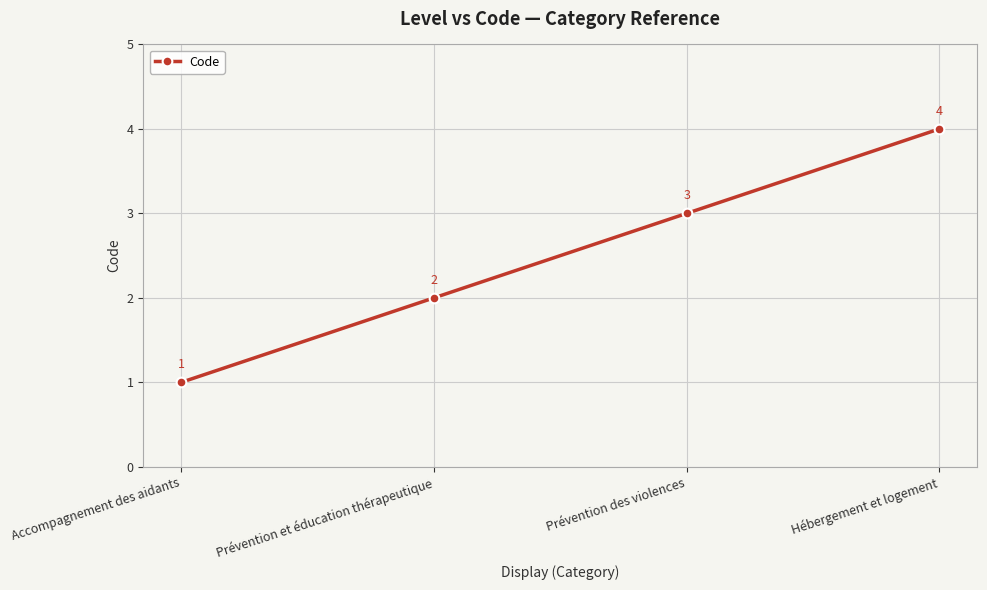

How many values are between 2 and 4?

3